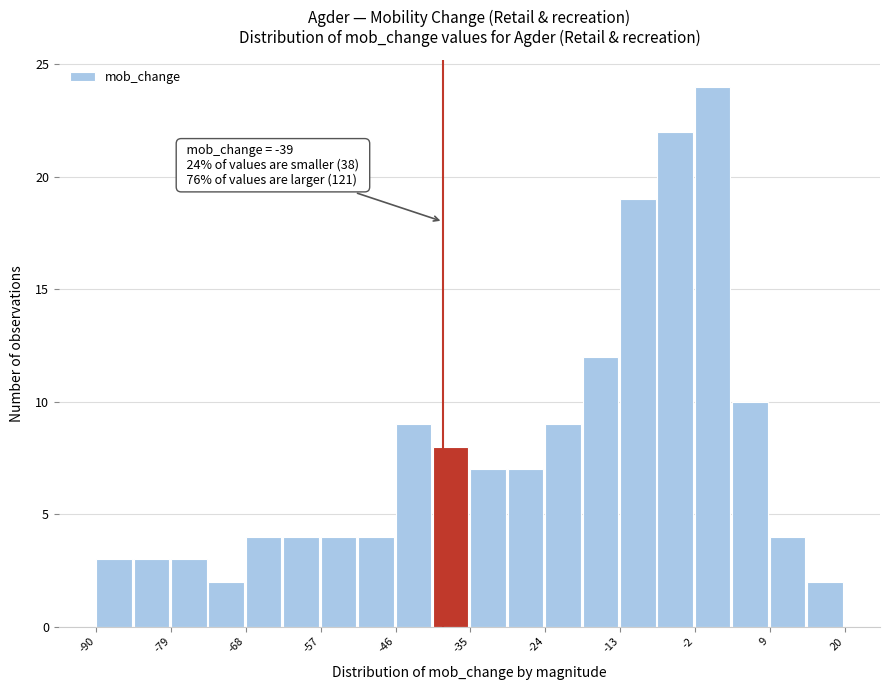

Around what value on the x-axis is the tallest bar? Give the approximate position of its centre, as read against the axis.

0